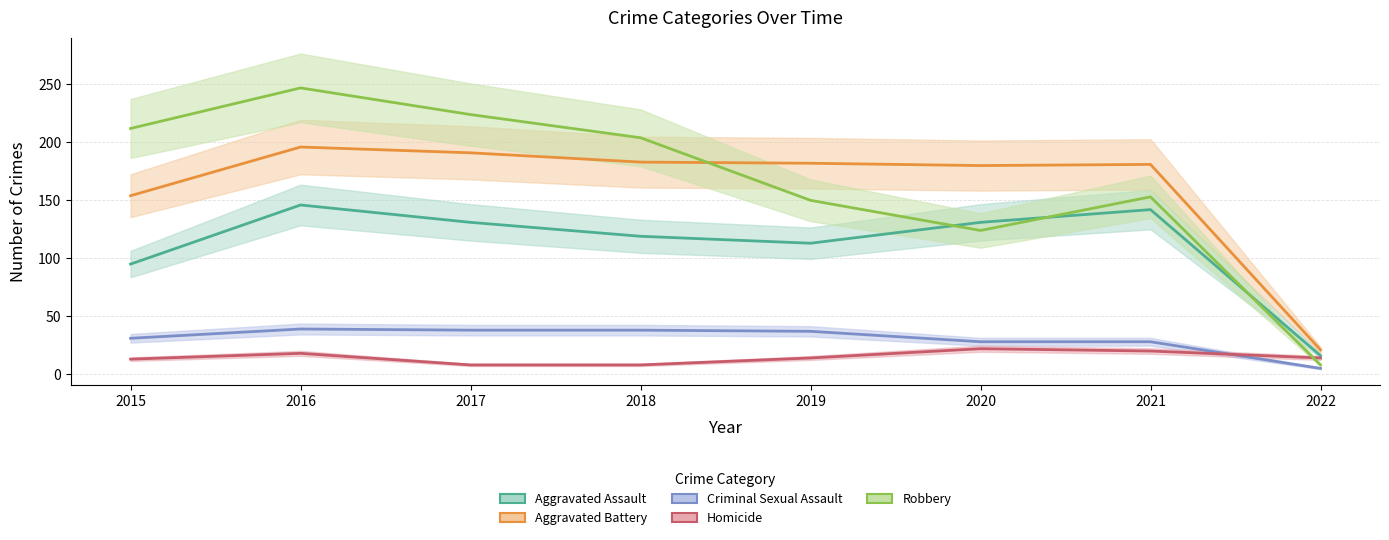

Is the value of Criminal Sexual Assault at 2017 greater than the value of Robbery at 2018?

No